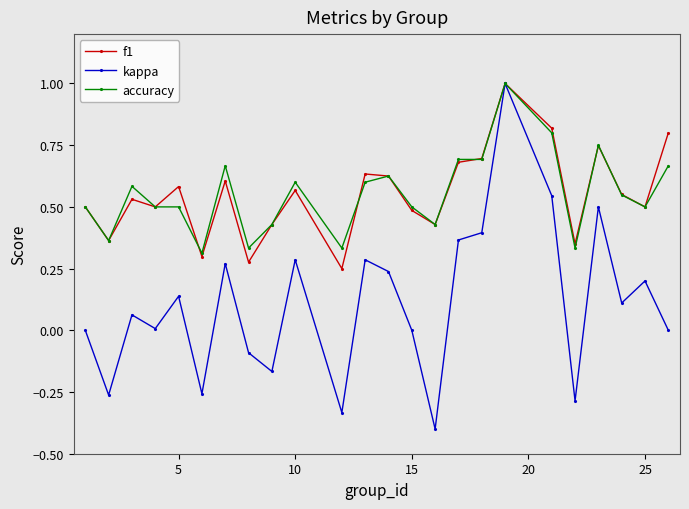

Which series has the widest spread of values?

kappa